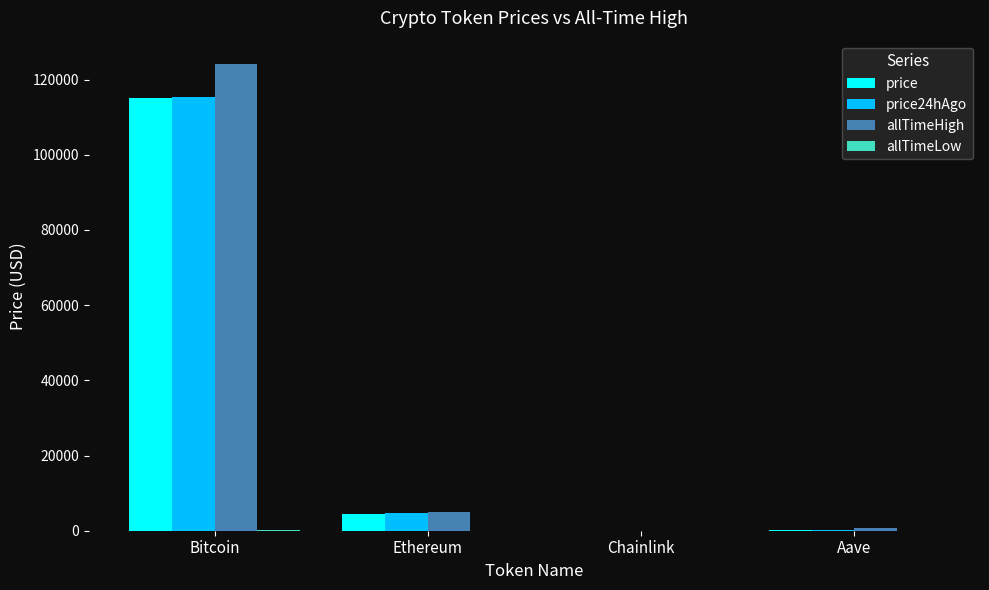

What is the maximum value shown in the chart?

124128.0